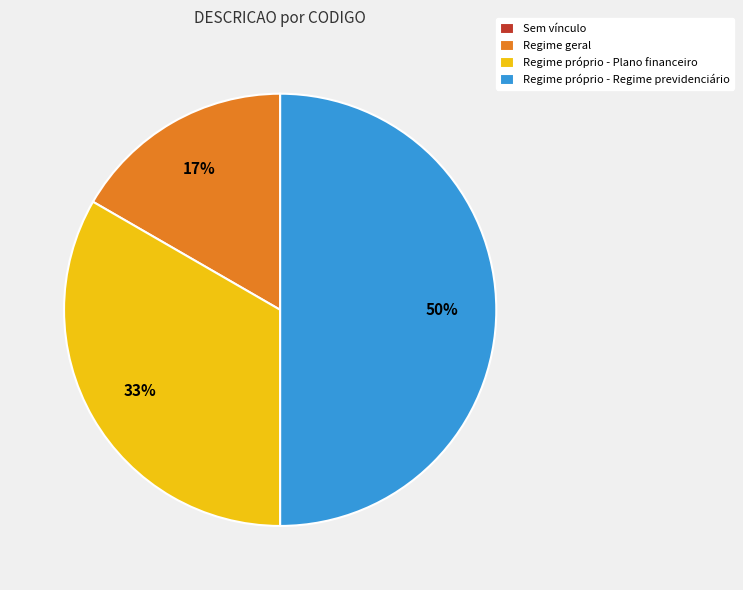

Is Regime próprio - Plano financeiro the majority of the pie?

No